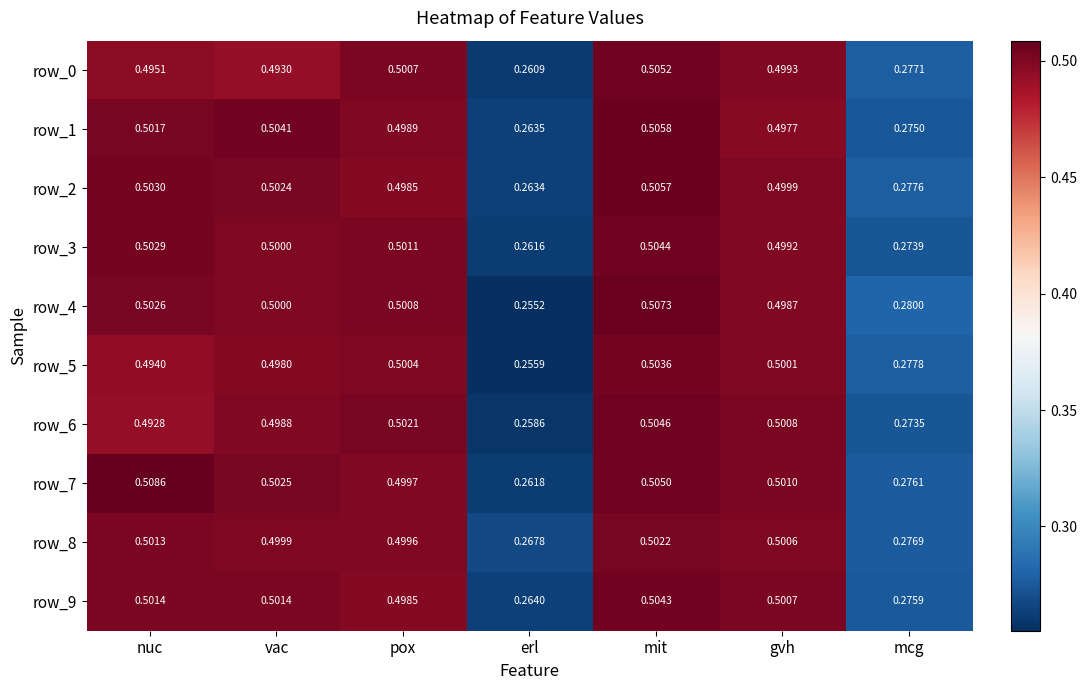

At which label does row_4 reach its minimum?

erl